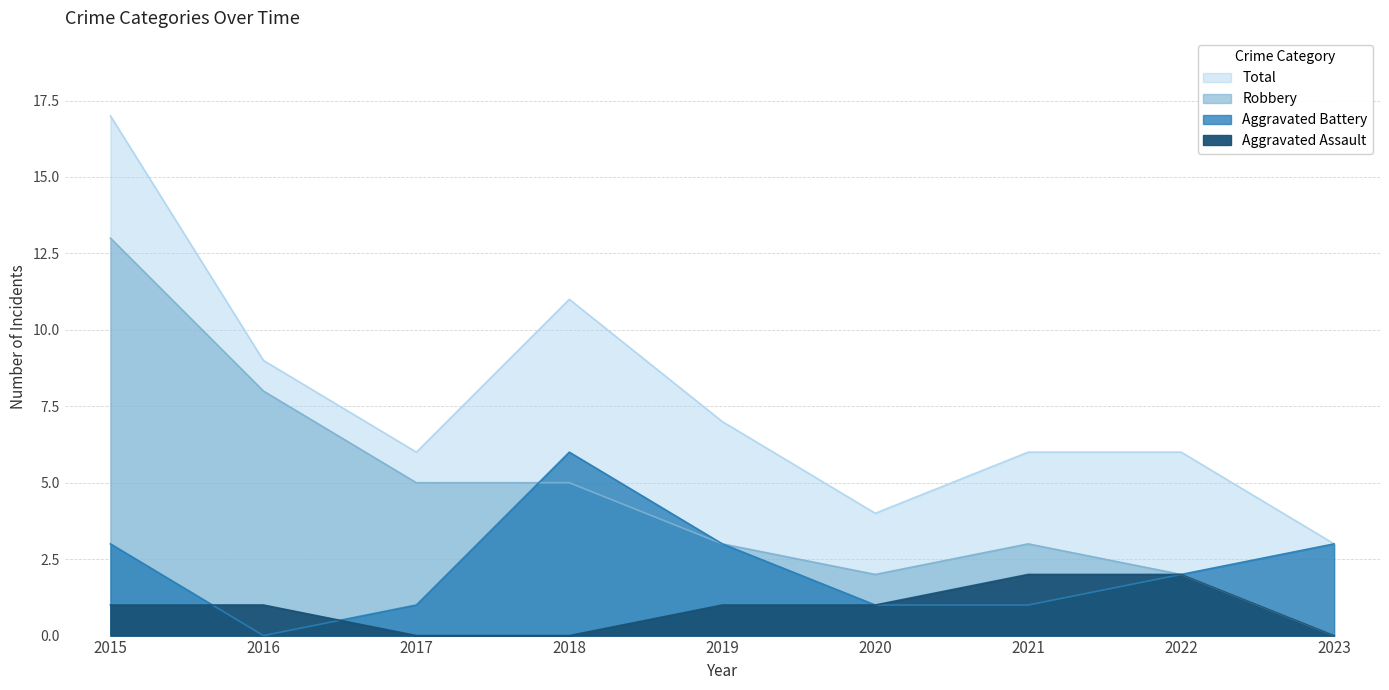

Does the chart display data point markers on the line(s)?

No